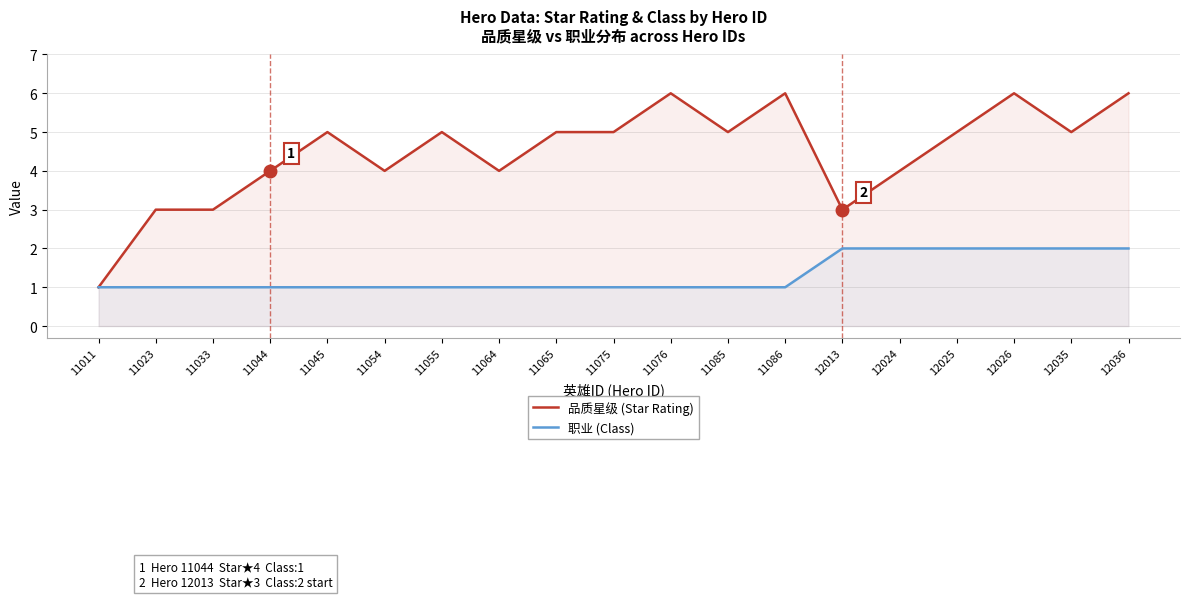

What is the smallest value displayed?

1